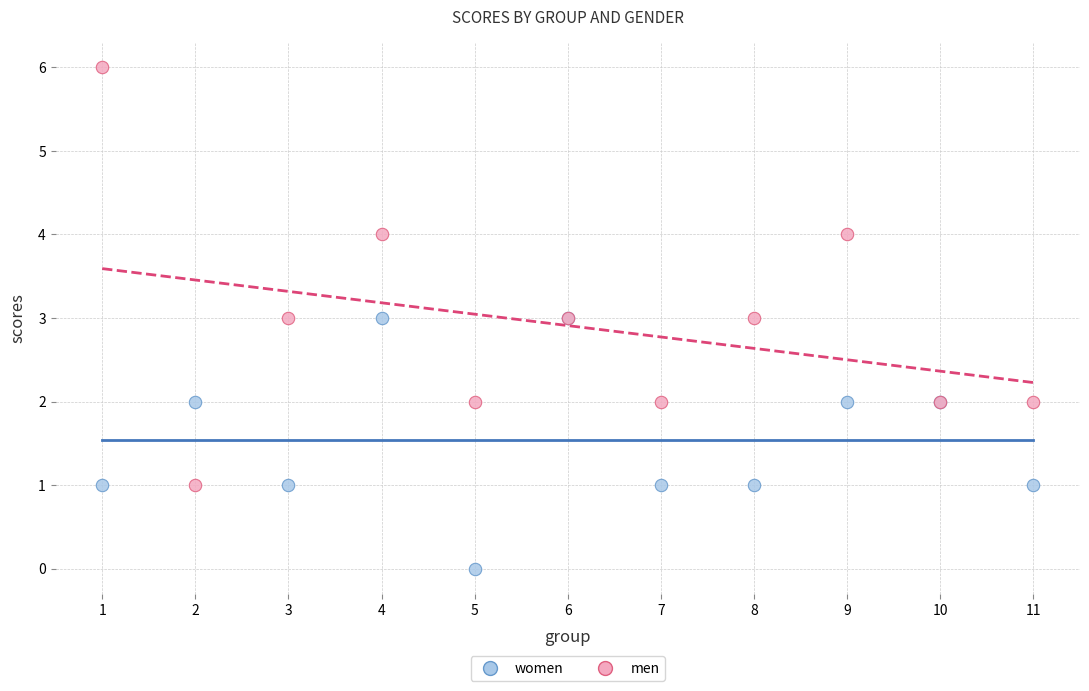

What is the X range (max minus min) for the scatter plot?

10